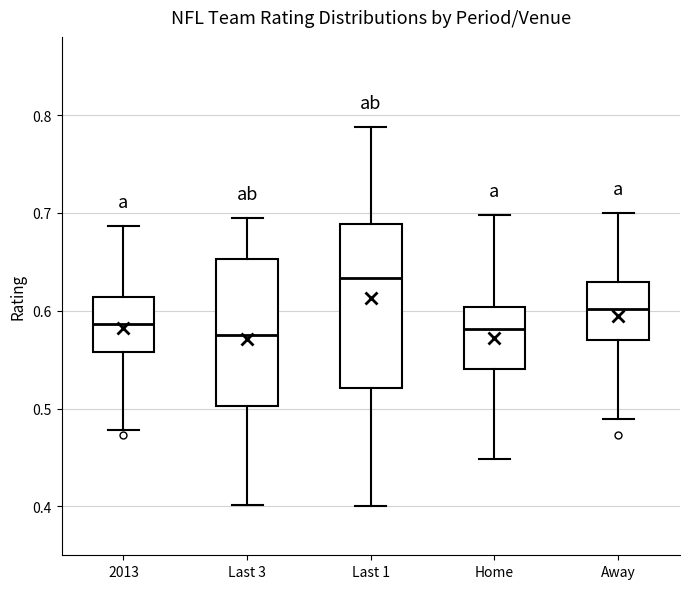

Reading left to right, read every box against the y-axis: the position of its median line, the range the box covers, and the ends of its whiskers. The values are not printed on the chart, so give them approximately, as read against the axis.

2013: median 0.59, box 0.56 to 0.61, whiskers 0.48 to 0.69
Last 3: median 0.58, box 0.50 to 0.65, whiskers 0.40 to 0.70
Last 1: median 0.63, box 0.52 to 0.69, whiskers 0.40 to 0.79
Home: median 0.58, box 0.54 to 0.60, whiskers 0.45 to 0.70
Away: median 0.60, box 0.57 to 0.63, whiskers 0.49 to 0.70